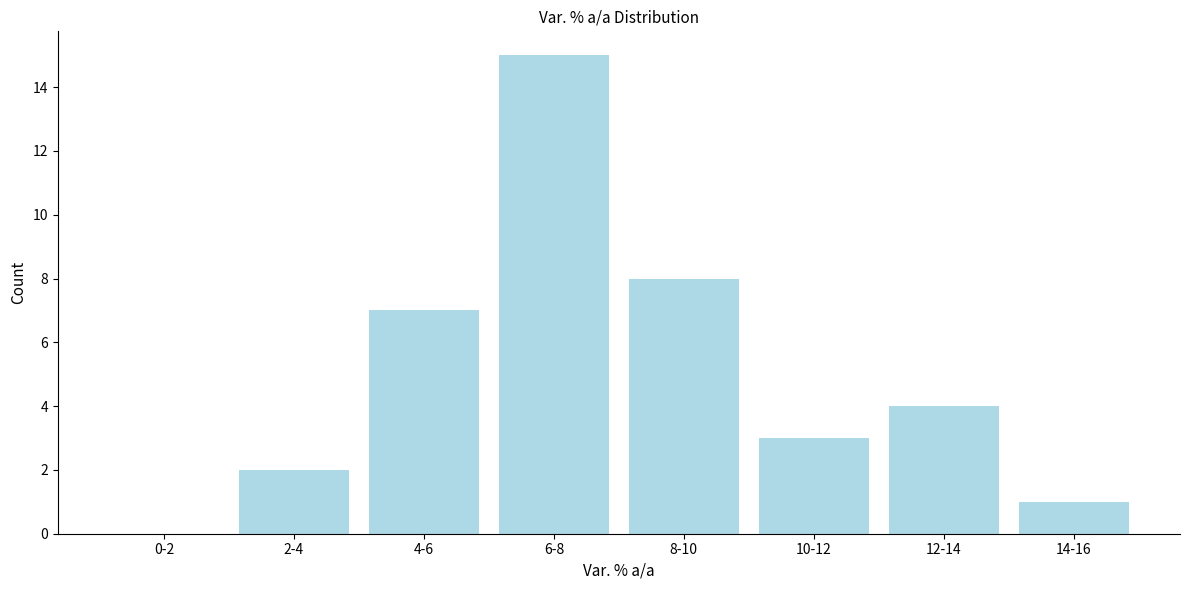

Reading left to right, list all the values displayed in this chart.

0-2=0	2-4=2	4-6=7	6-8=15	8-10=8	10-12=3	12-14=4	14-16=1